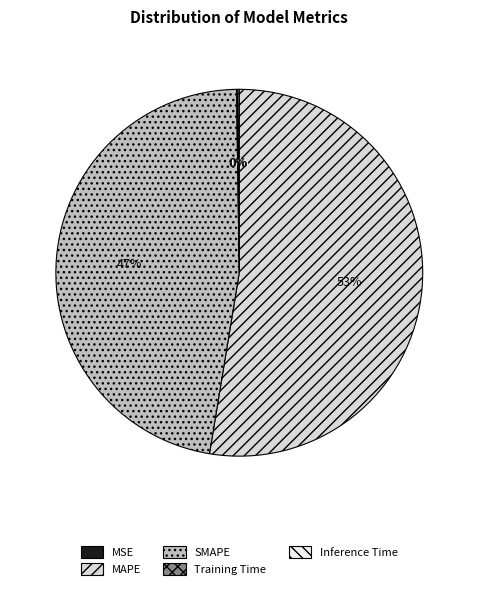

What is the majority slice?

MAPE